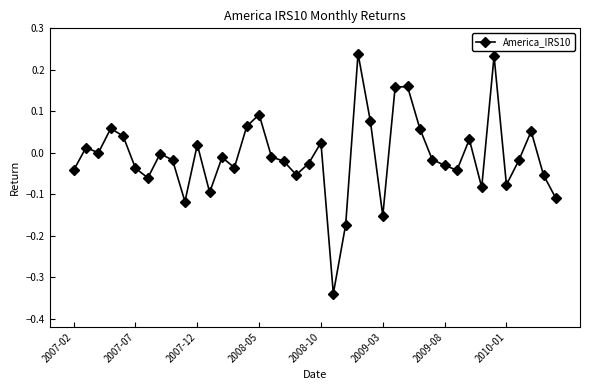

What is the difference between the second highest and second lowest values?

0.4